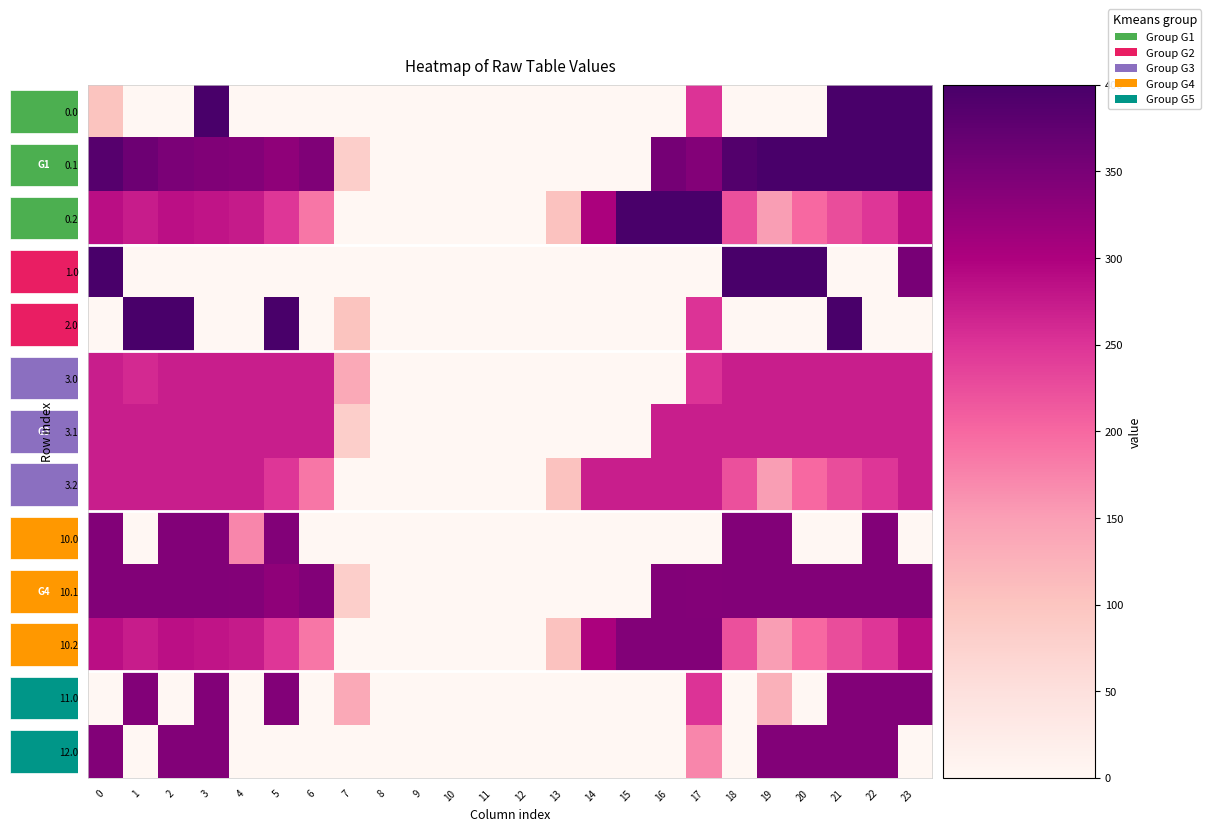

Between 1 and 19, which is larger?

1